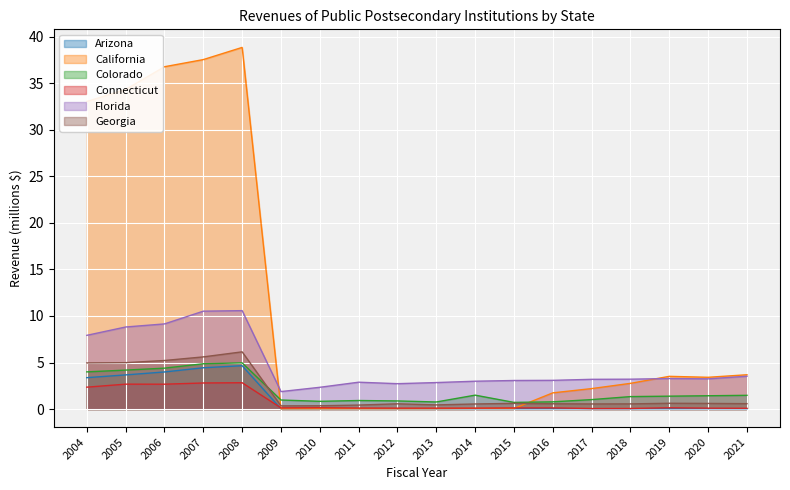

Does the chart display data point markers on the line(s)?

No